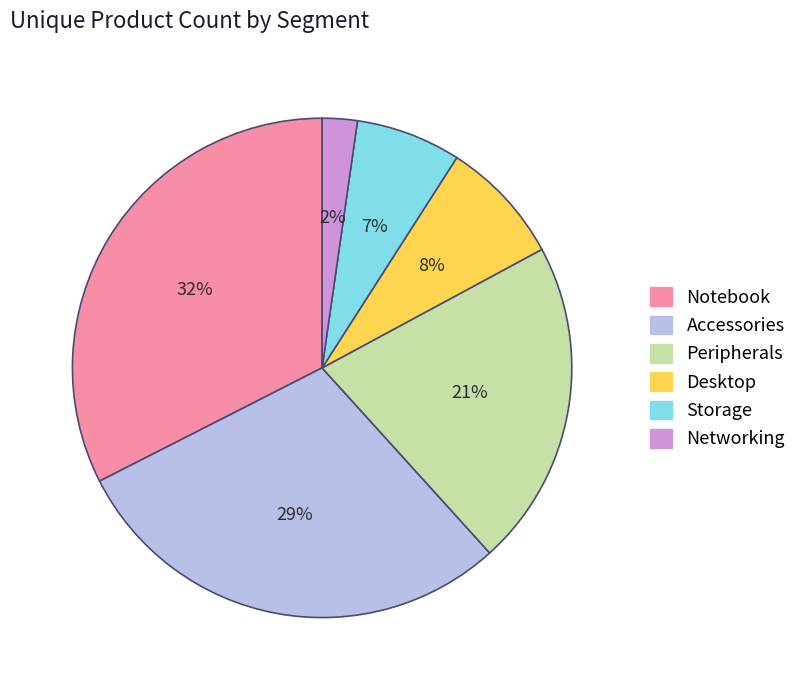

What percentage is the Networking slice, to the nearest percent?

2%